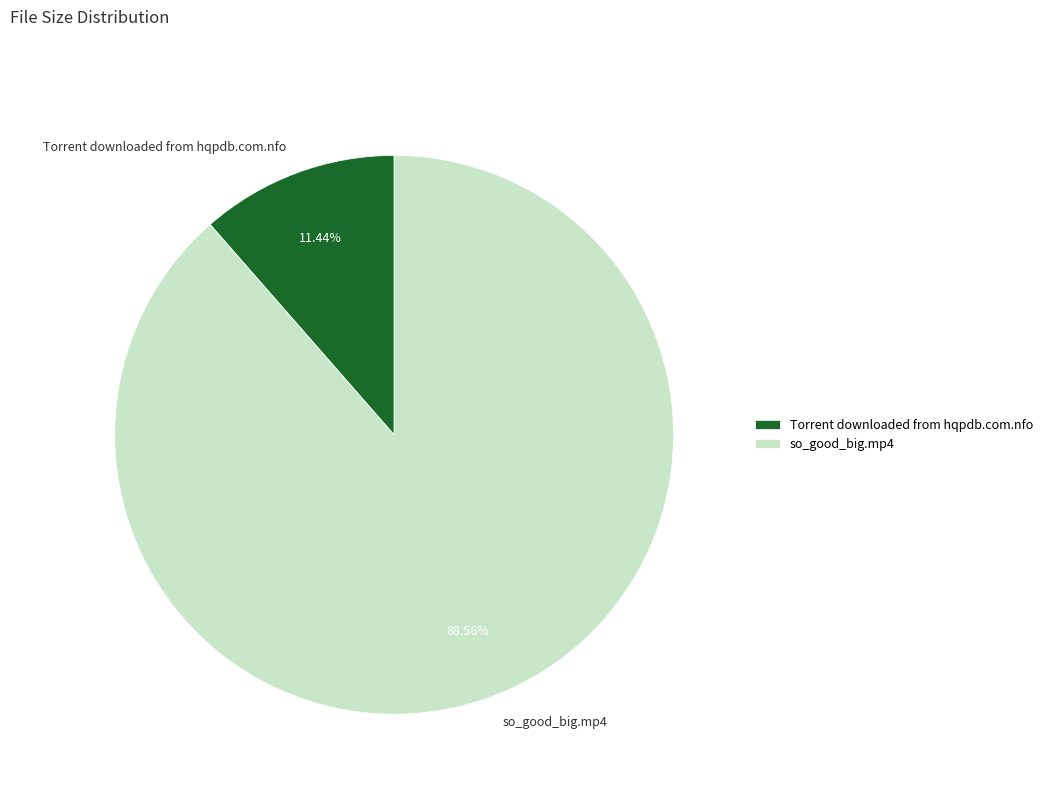

To the nearest percent, what is the difference between the Torrent downloaded from hqpdb.com.nfo and so_good_big.mp4 slice percentages?

77%